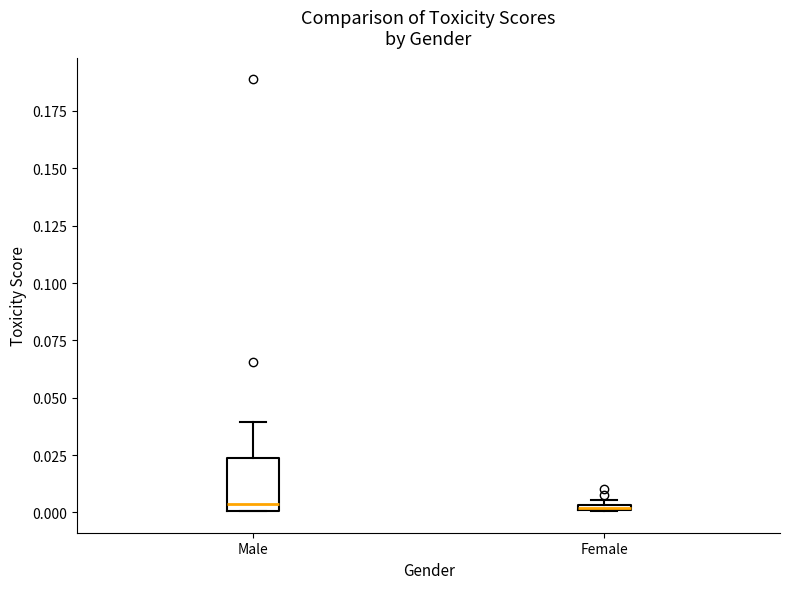

Which box is the tallest, from its lower edge to its upper edge?

Male